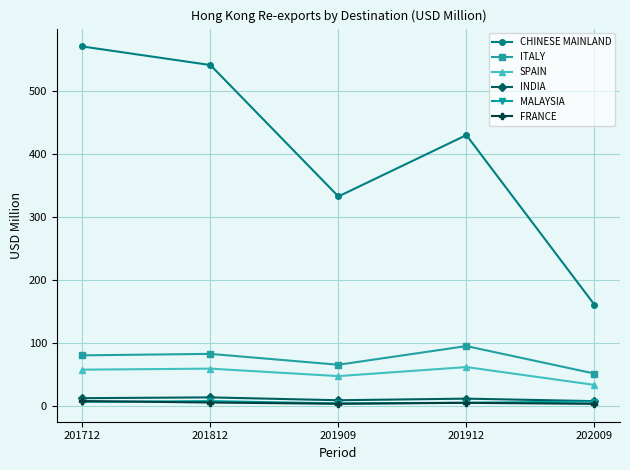

At which category does the chart reach its peak across all series?

201712